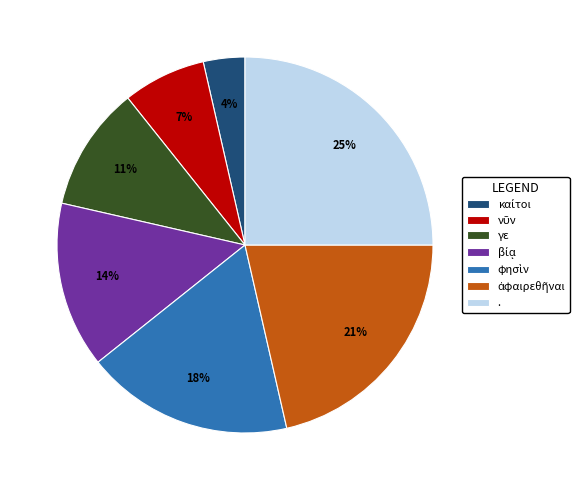

Is there a majority slice in this chart?

No